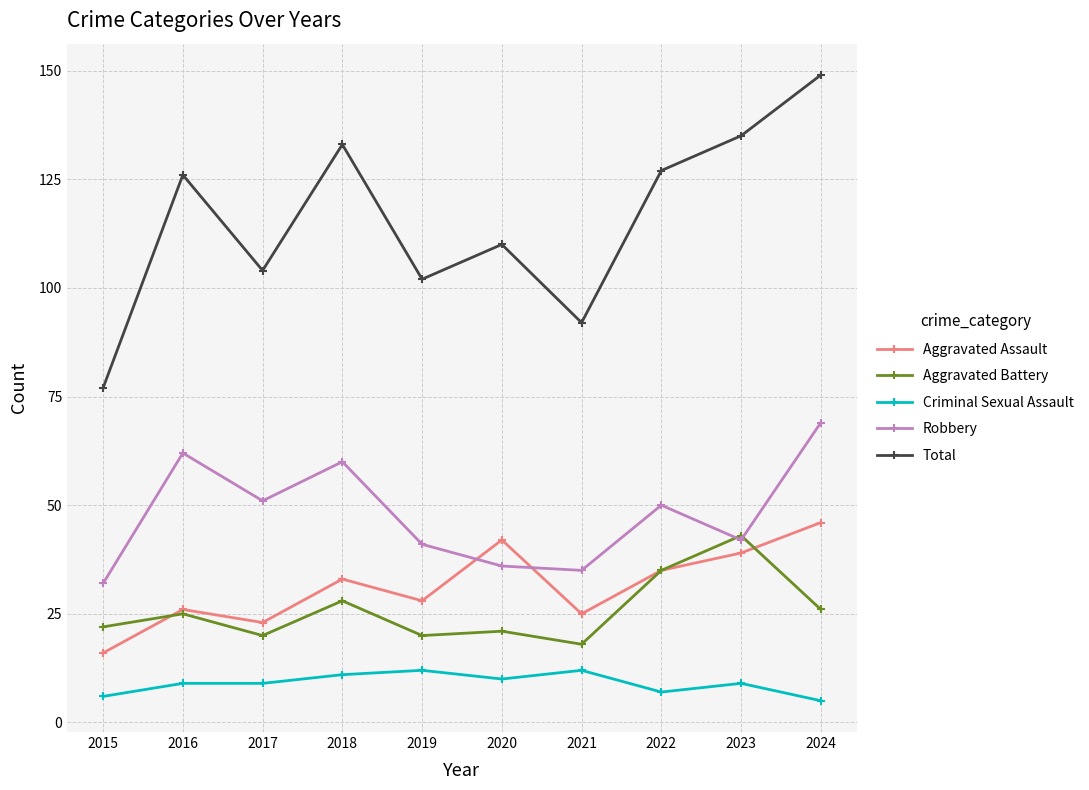

True or false: Robbery and Total cross at least once.

False